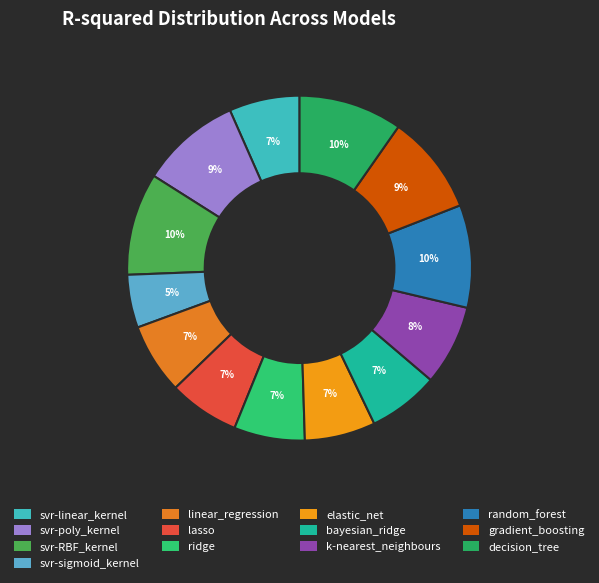

Which slice is the smallest?

svr-sigmoid_kernel